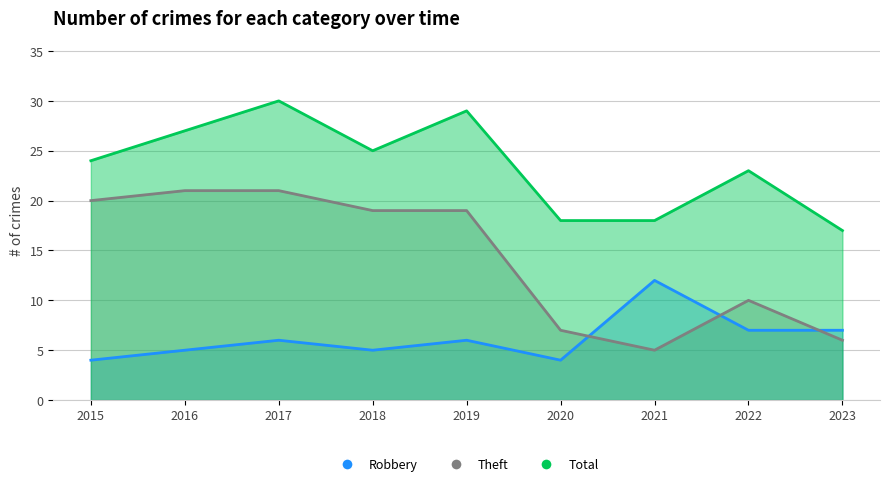

The value of Robbery at 2020 is 1. True or false?

False